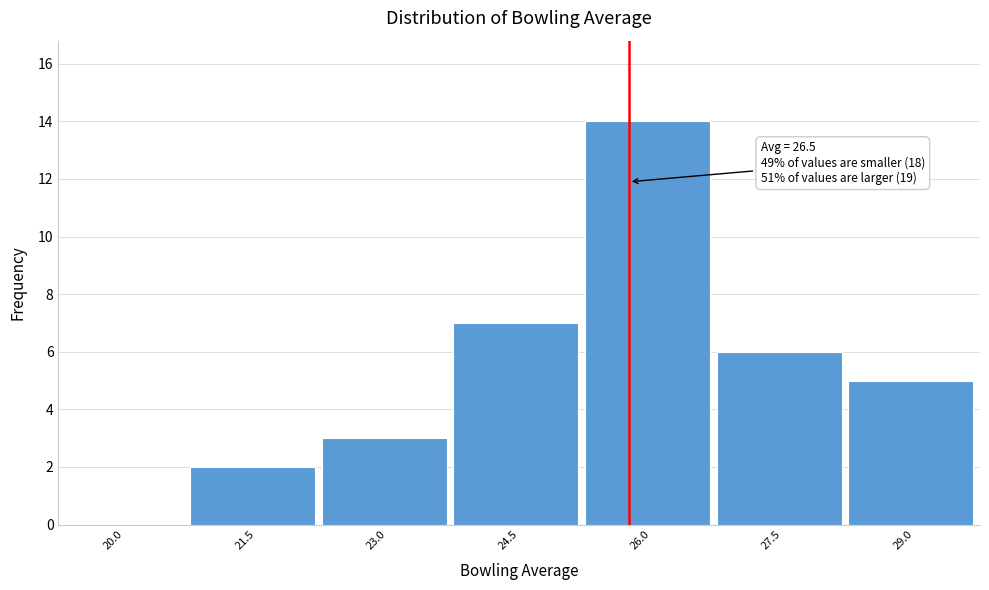

Reading right to left, list all the values displayed in this chart.

29.0=5	27.5=6	26.0=14	24.5=7	23.0=3	21.5=2	20.0=0